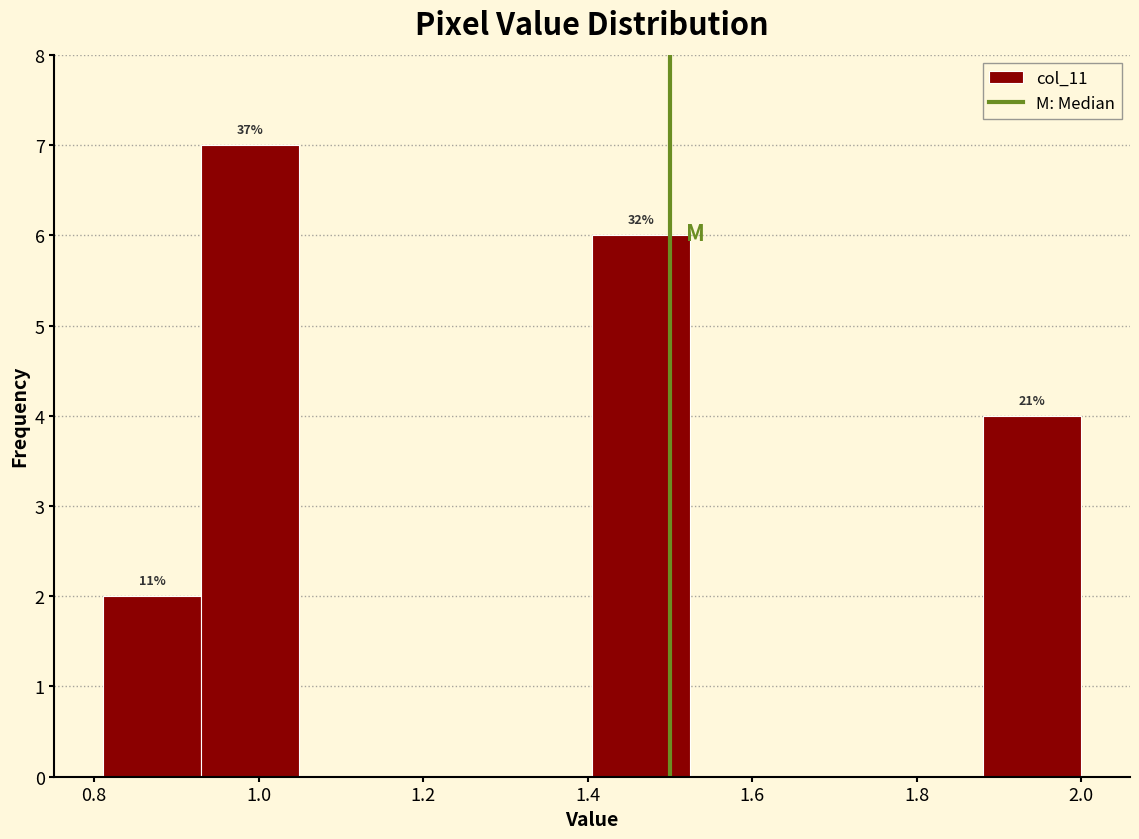

Which range on the x-axis has the tallest bar?

0.94 to 1.04